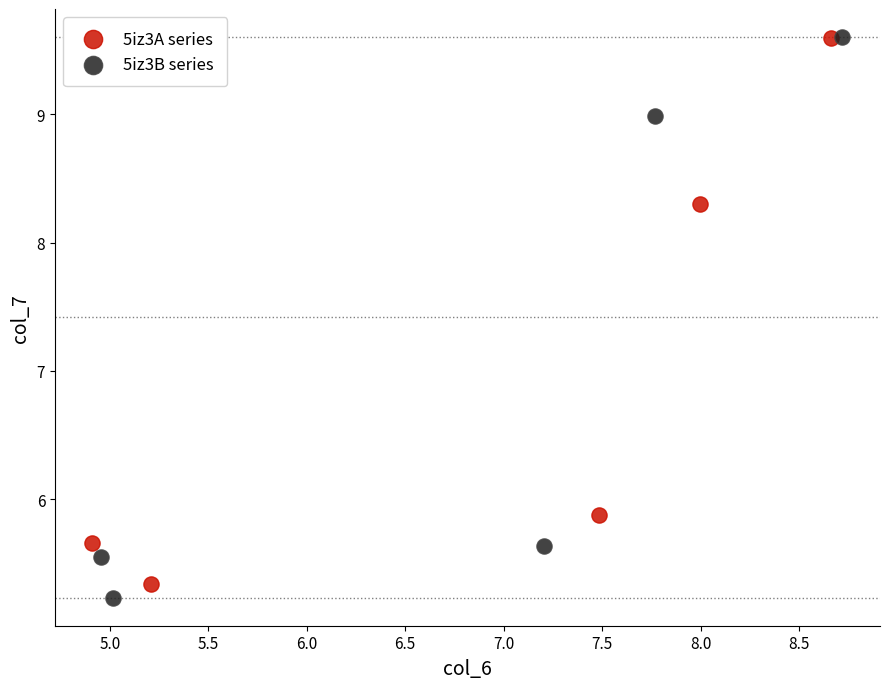

Which series has the largest Y range (max minus min)?

5iz3B series